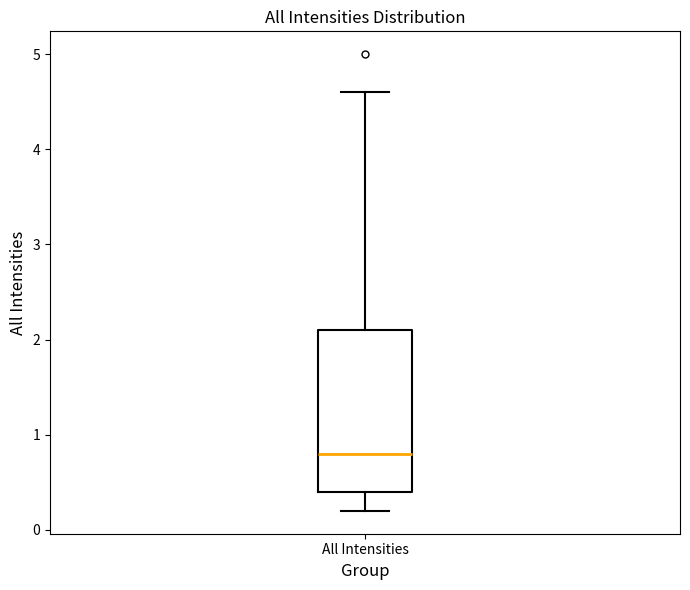

Where does the lower whisker of the box for All Intensities end on the y-axis? The values are not printed on the chart, so give them approximately, as read against the axis.

0.2